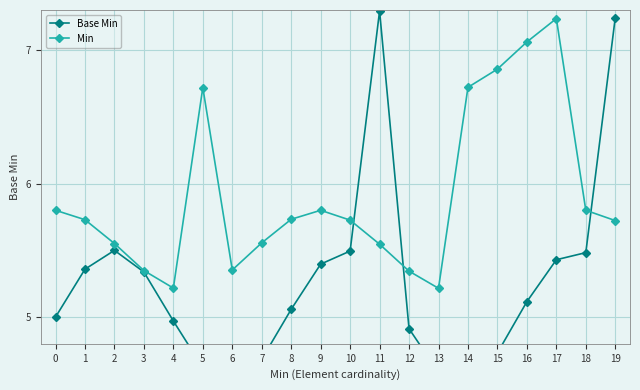

True or false: Min has a value of 2.5 at −1.

False